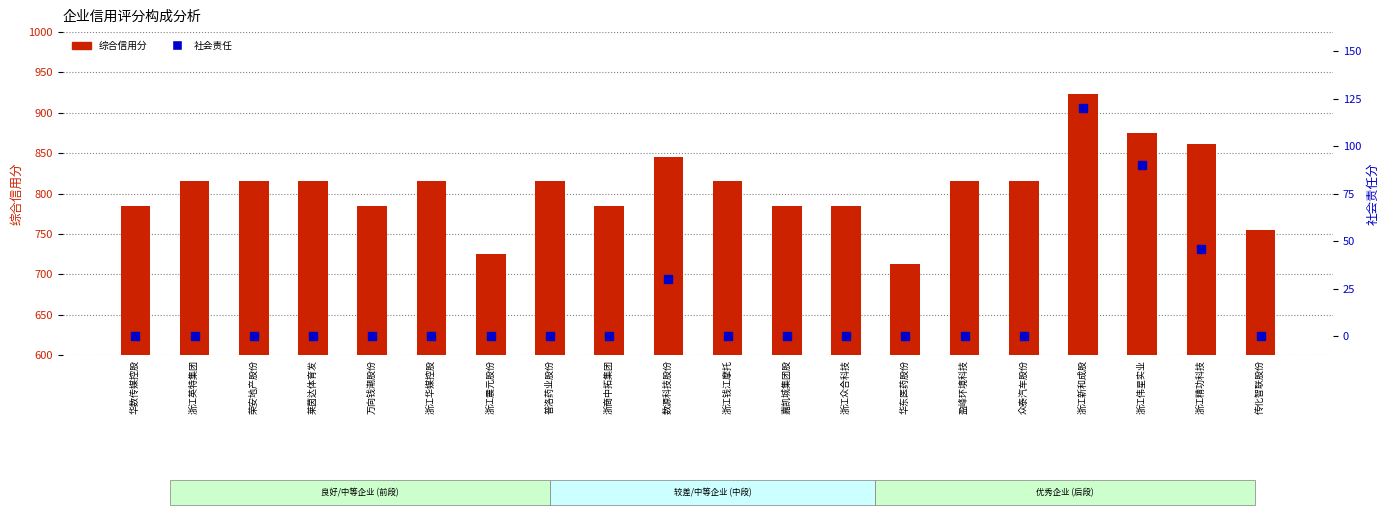

What is the total value across all series at 浙江震元股份?

725